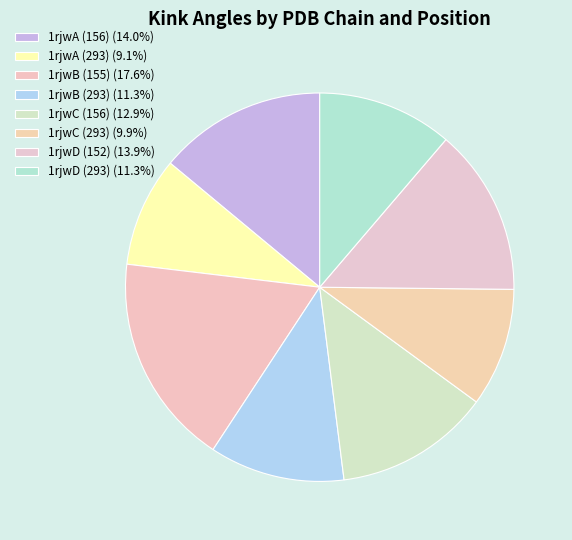

Which category has the biggest portion of the pie?

1rjwB (155)